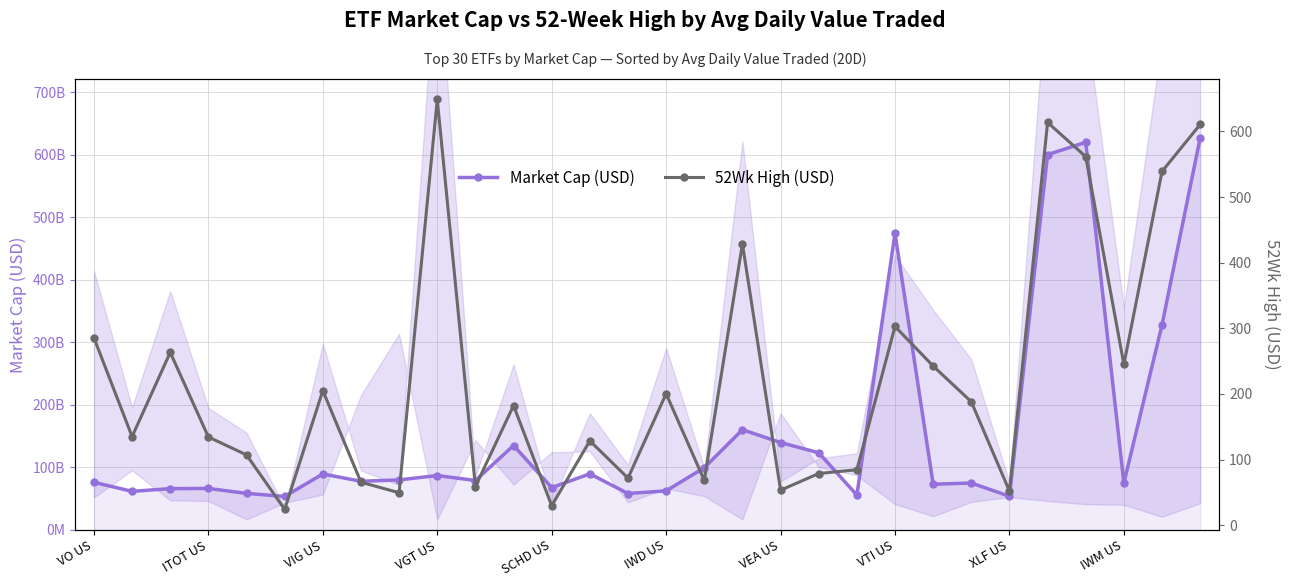

Between VTI US and 14, which series saw the biggest shift?

Market Cap (USD)